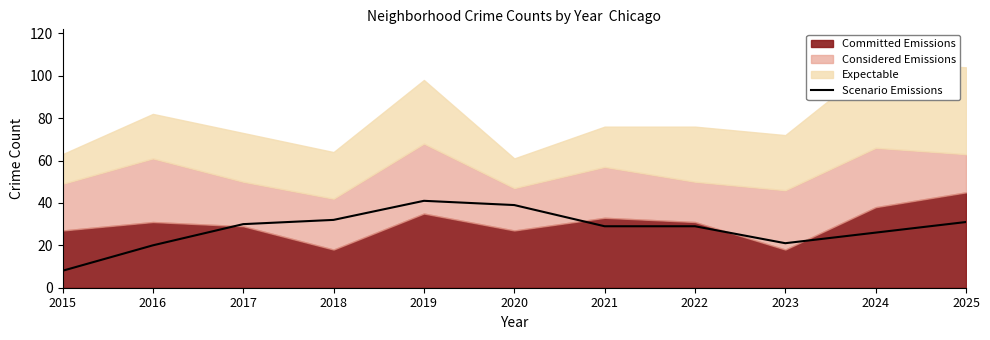

Reading right to left, transcribe all the data shown in this chart.

31	26	21	29	29	39	41	32	30	20	8